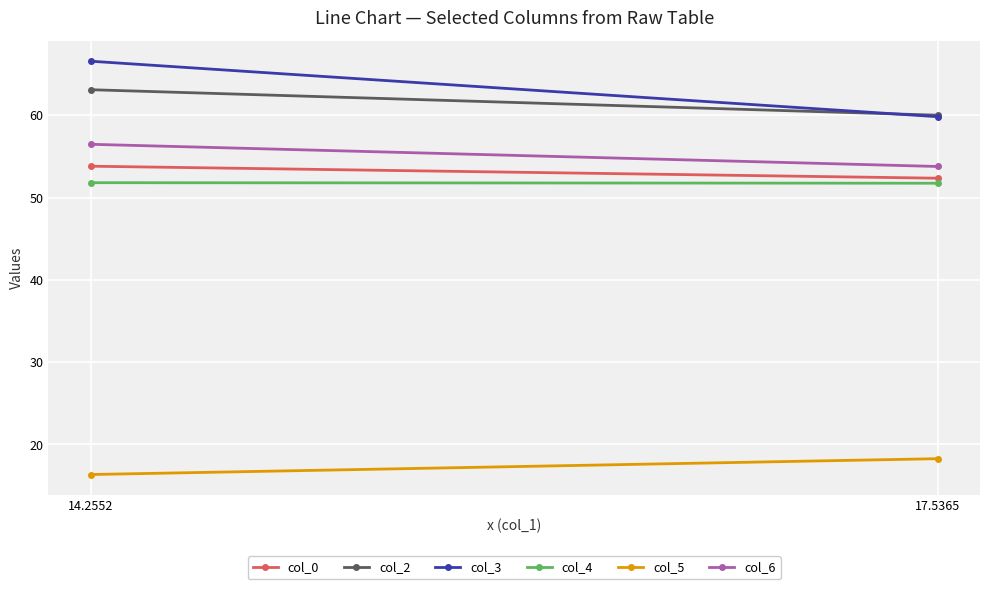

At 17.5365, list the series in order from smallest to largest.

col_5, col_4, col_0, col_6, col_3, col_2